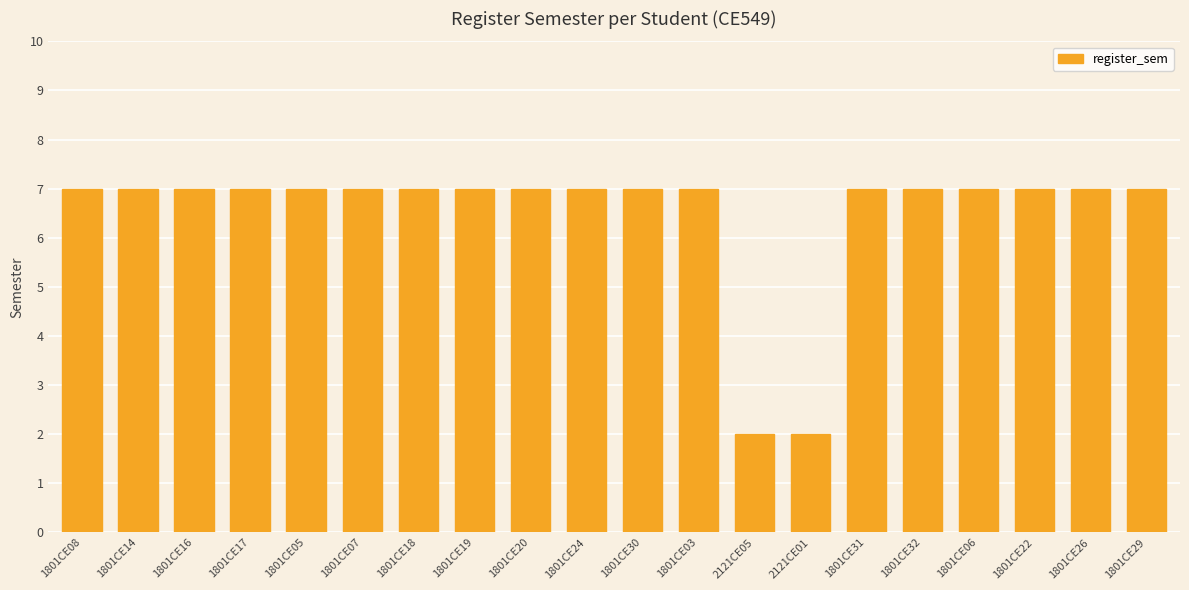

What is the difference between the values at 2121CE05 and 1801CE22?

5